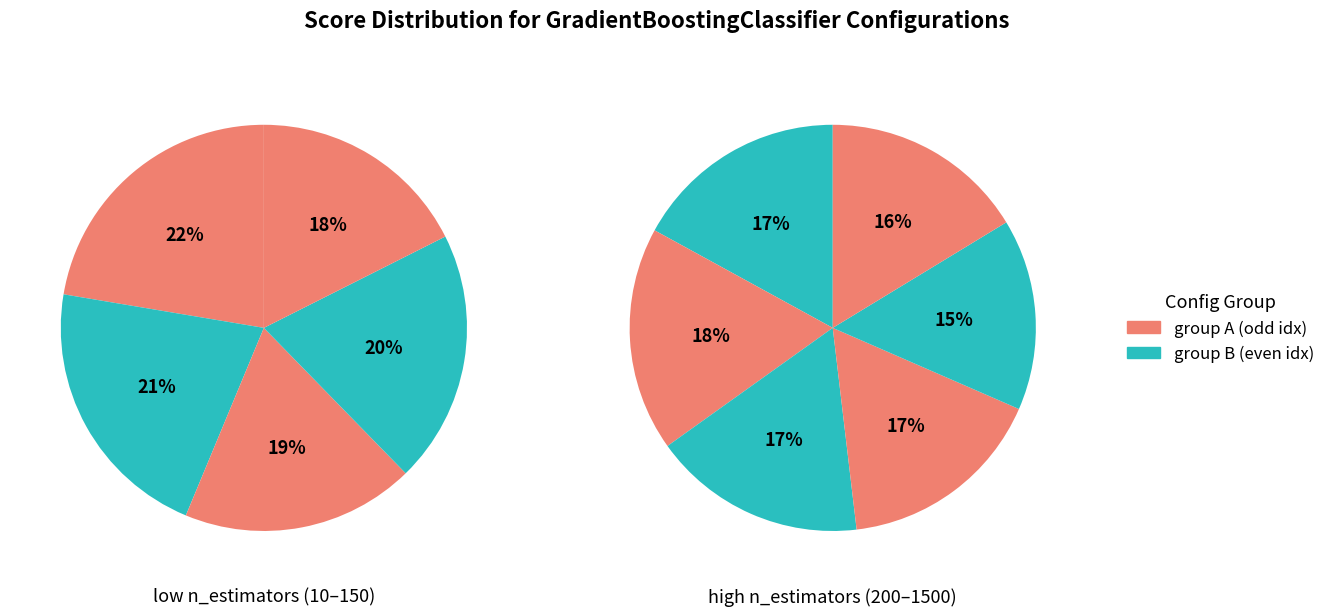

To the nearest percent, what is the average slice percentage?

9%